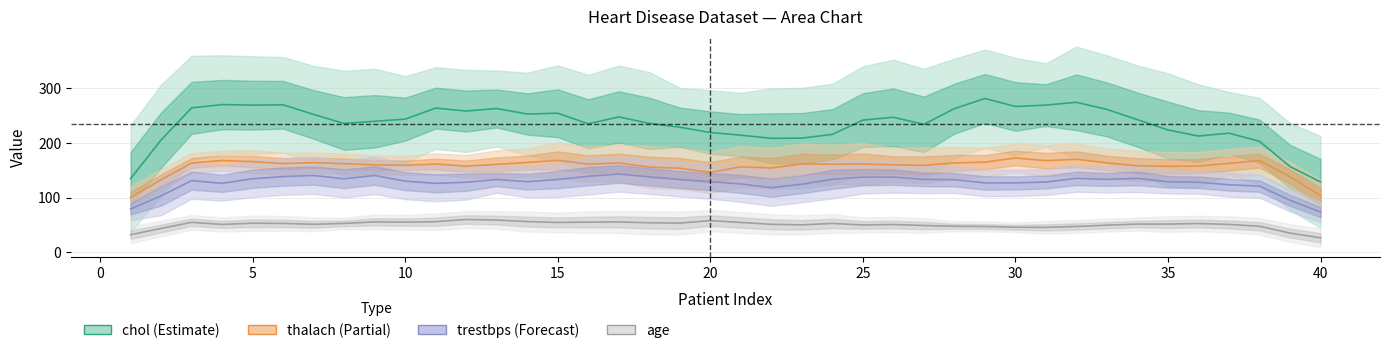

What are all the series names shown in the legend?

chol (Estimate), thalach (Partial), trestbps (Forecast), age